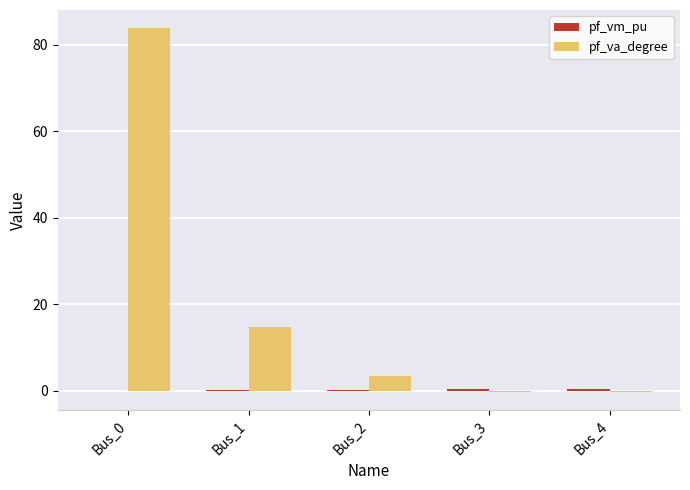

How many series are shown in this chart?

2